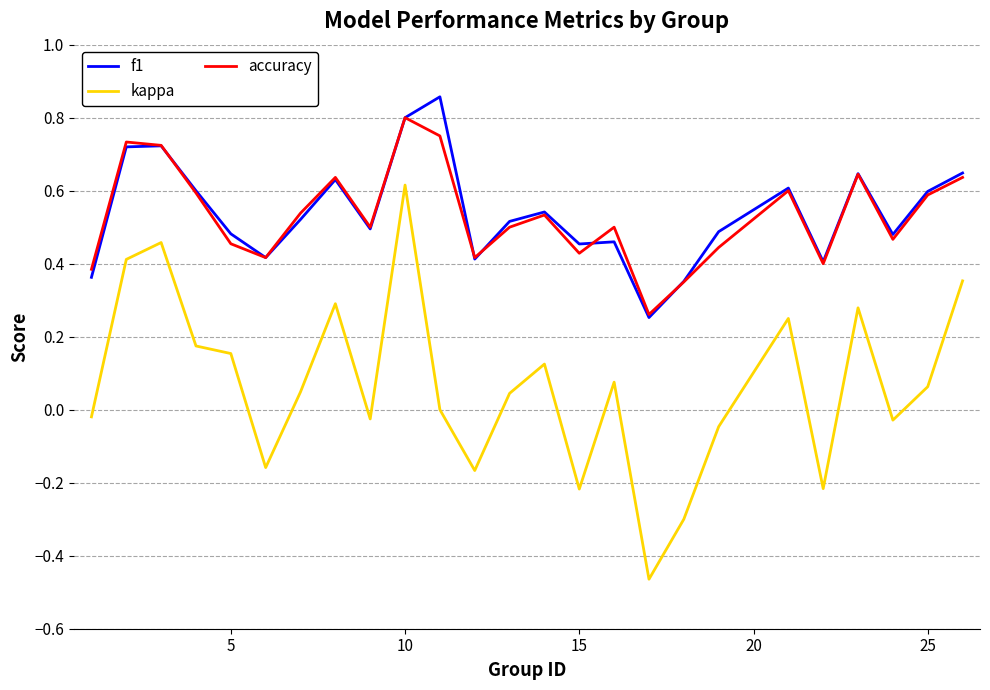

True or false: kappa and accuracy intersect in this chart.

False